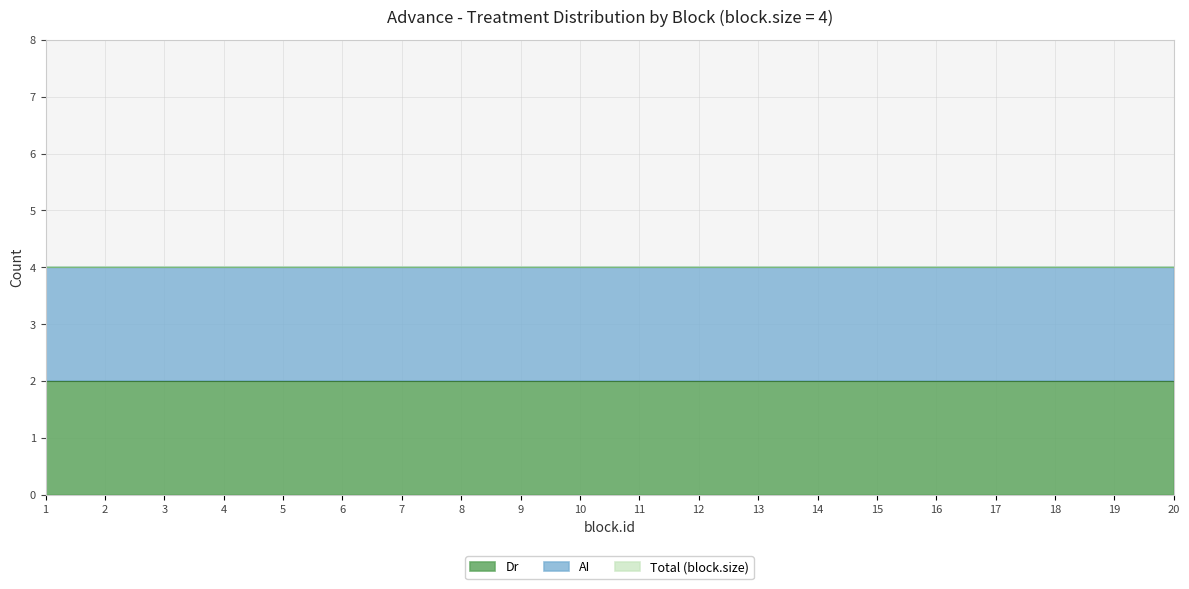

Reading right to left, extract all data points from this chart.

Dr: 20=2	19=2	18=2	17=2	16=2	15=2	14=2	13=2	12=2	11=2	10=2	9=2	8=2	7=2	6=2	5=2	4=2	3=2	2=2	1=2
AI: 20=2	19=2	18=2	17=2	16=2	15=2	14=2	13=2	12=2	11=2	10=2	9=2	8=2	7=2	6=2	5=2	4=2	3=2	2=2	1=2
Total: 20=4	19=4	18=4	17=4	16=4	15=4	14=4	13=4	12=4	11=4	10=4	9=4	8=4	7=4	6=4	5=4	4=4	3=4	2=4	1=4